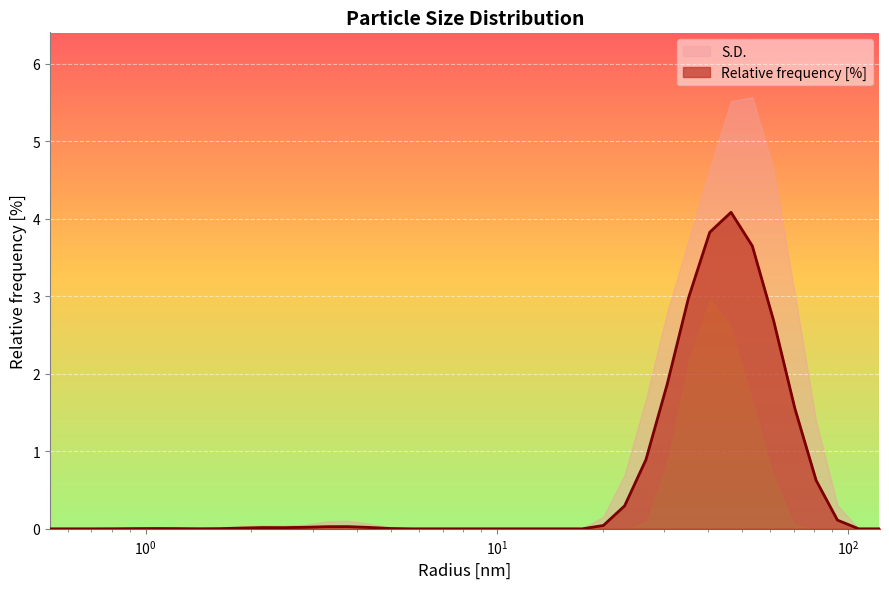

Which label corresponds to the largest value in the chart?

46.415889739990234